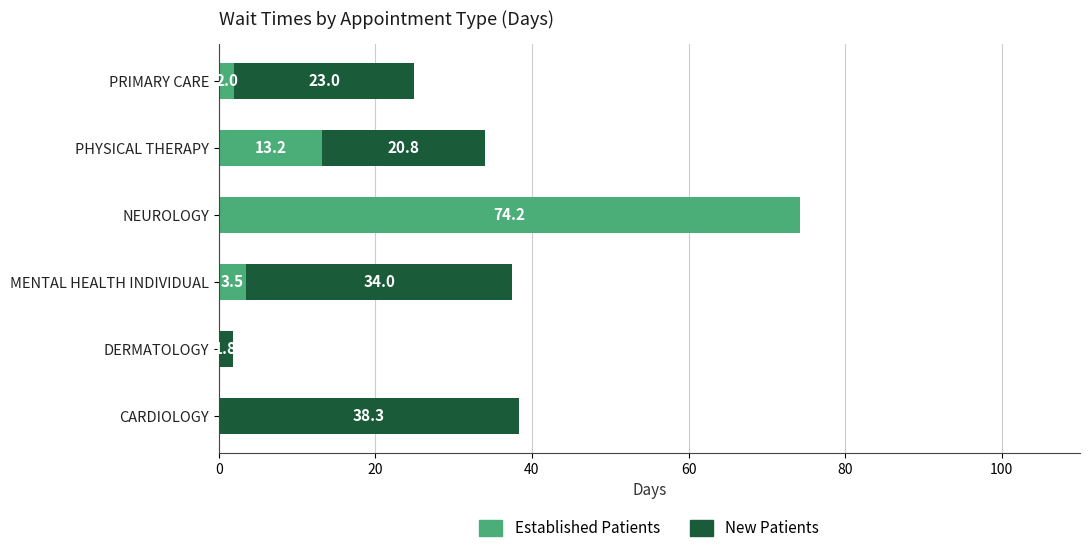

At which category is the sum across all series the highest?

NEUROLOGY